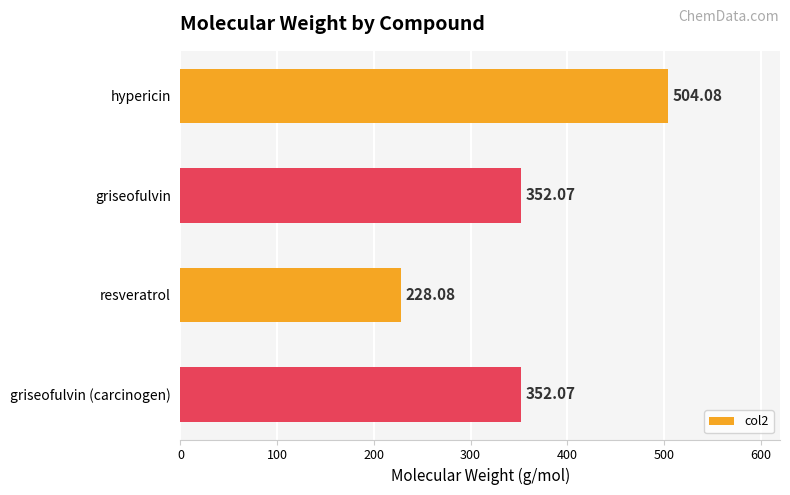

At which category does the chart reach its minimum across all series?

resveratrol